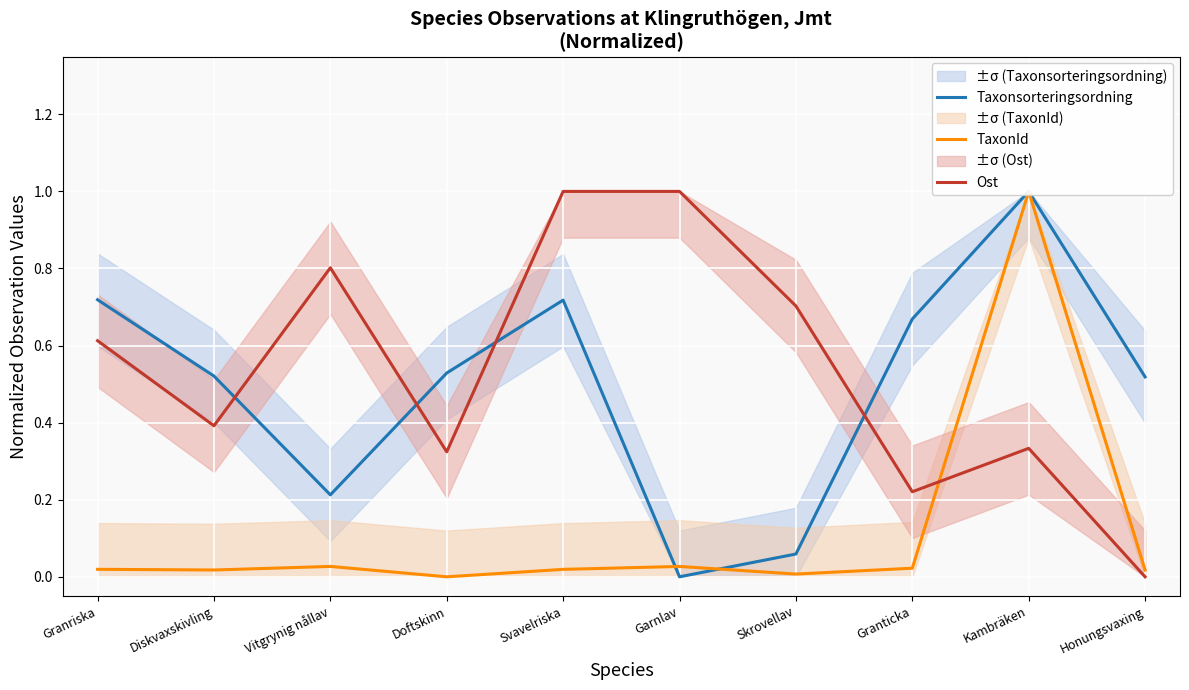

How many intersections are there between Taxonsorteringsordning and Ost?

4